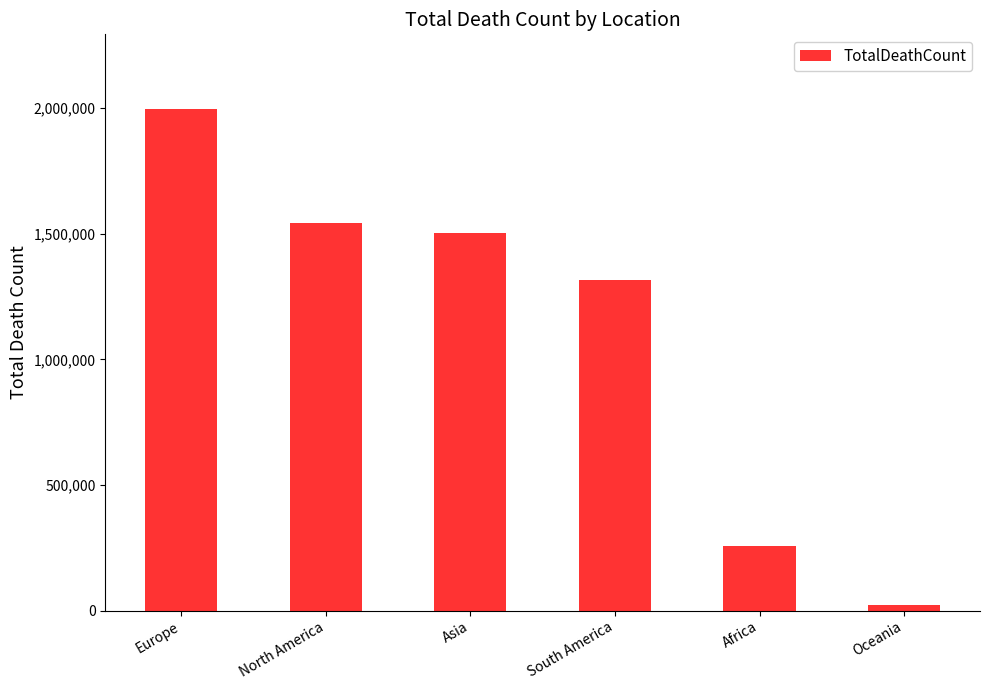

Reading left to right, list all the values displayed in this chart.

Europe=1994806	North America=1541846	Asia=1503567	South America=1315212	Africa=257427	Oceania=21546